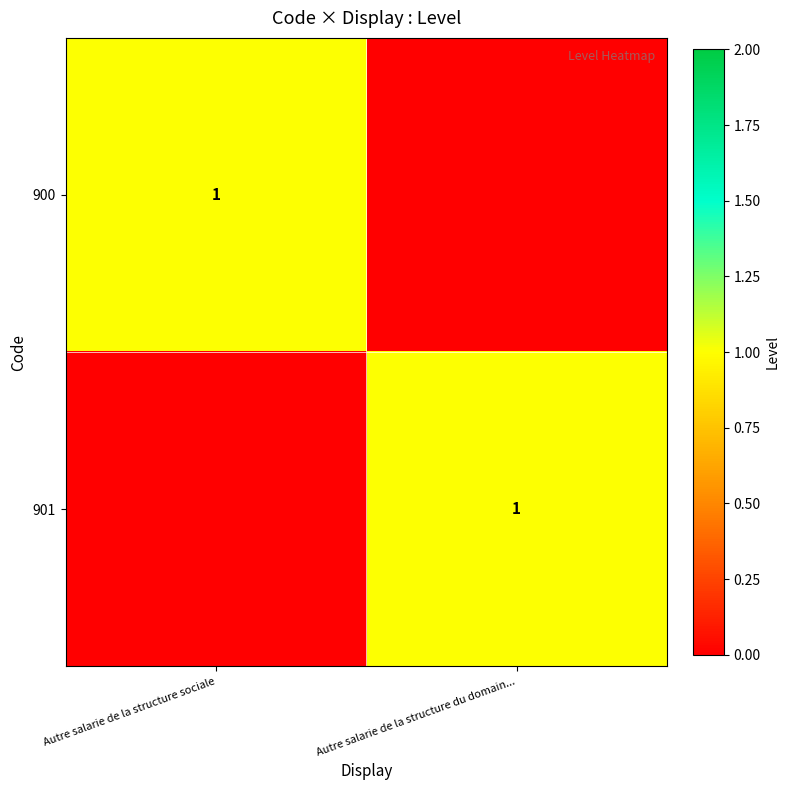

At how many categories does at least one series exceed 0?

2